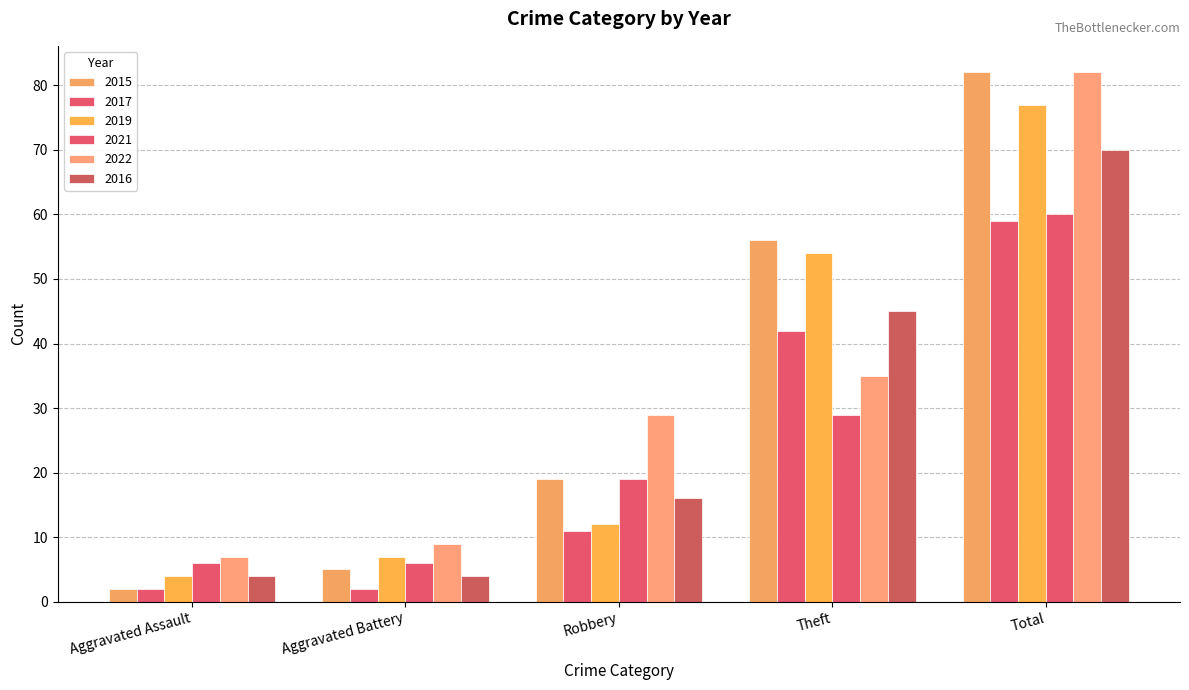

How many groups of bars are there?

5